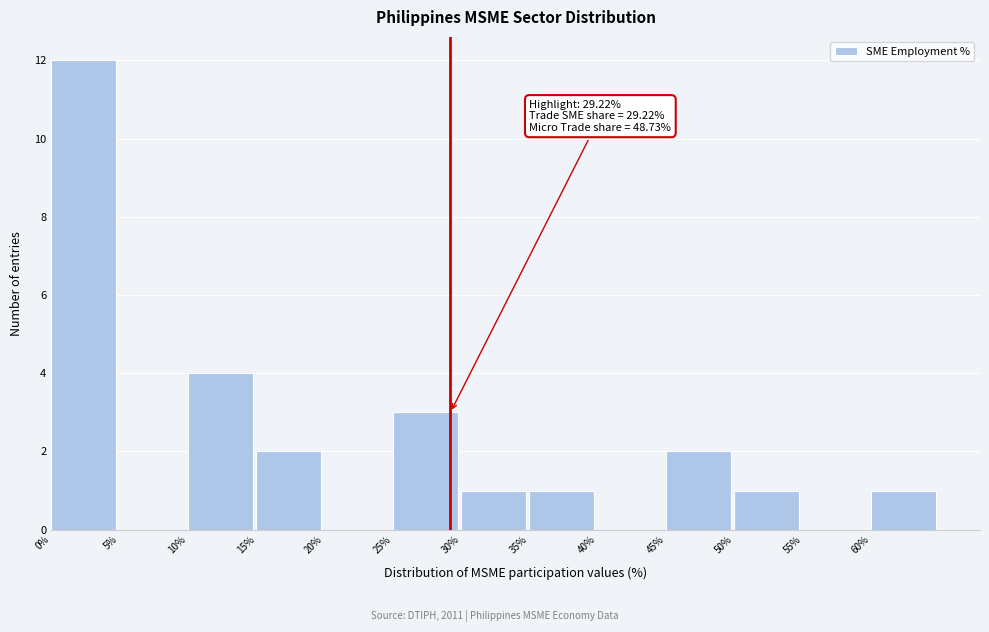

Over which range of the x-axis is the bar tallest?

0 to 5